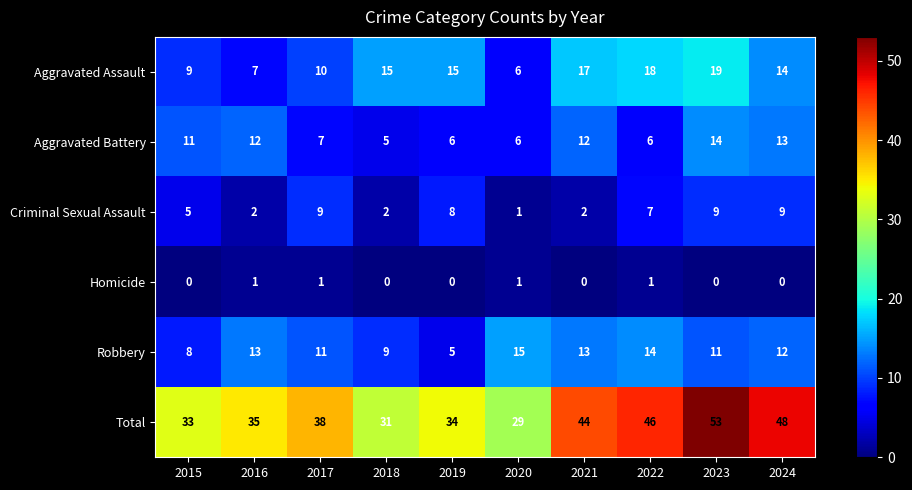

What is the approximate value of Aggravated Assault at 2024, to the nearest 5?

15